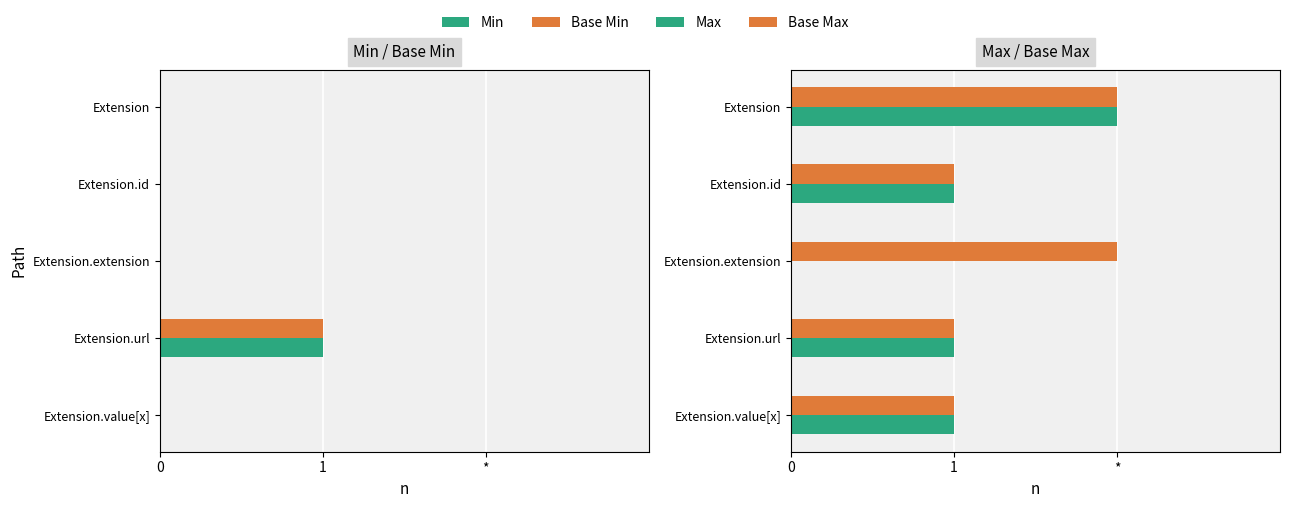

Where is Base Max nearest to the value 1?

Extension.id